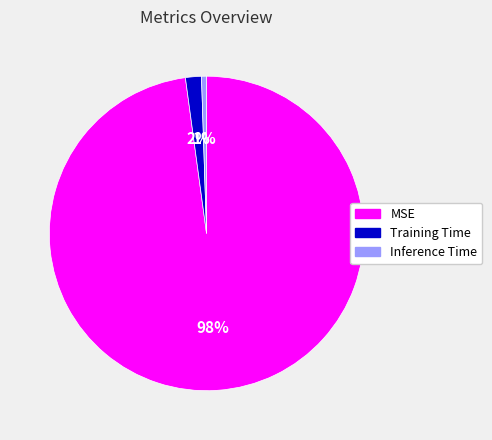

Between MSE and Training Time, which is larger?

MSE